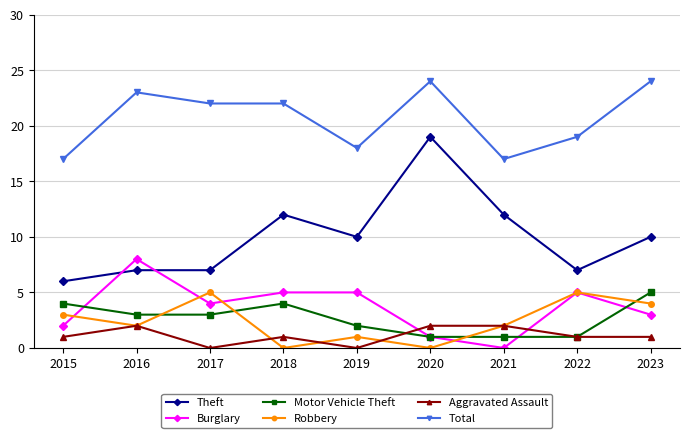

At which label does Total first exceed 22?

2016